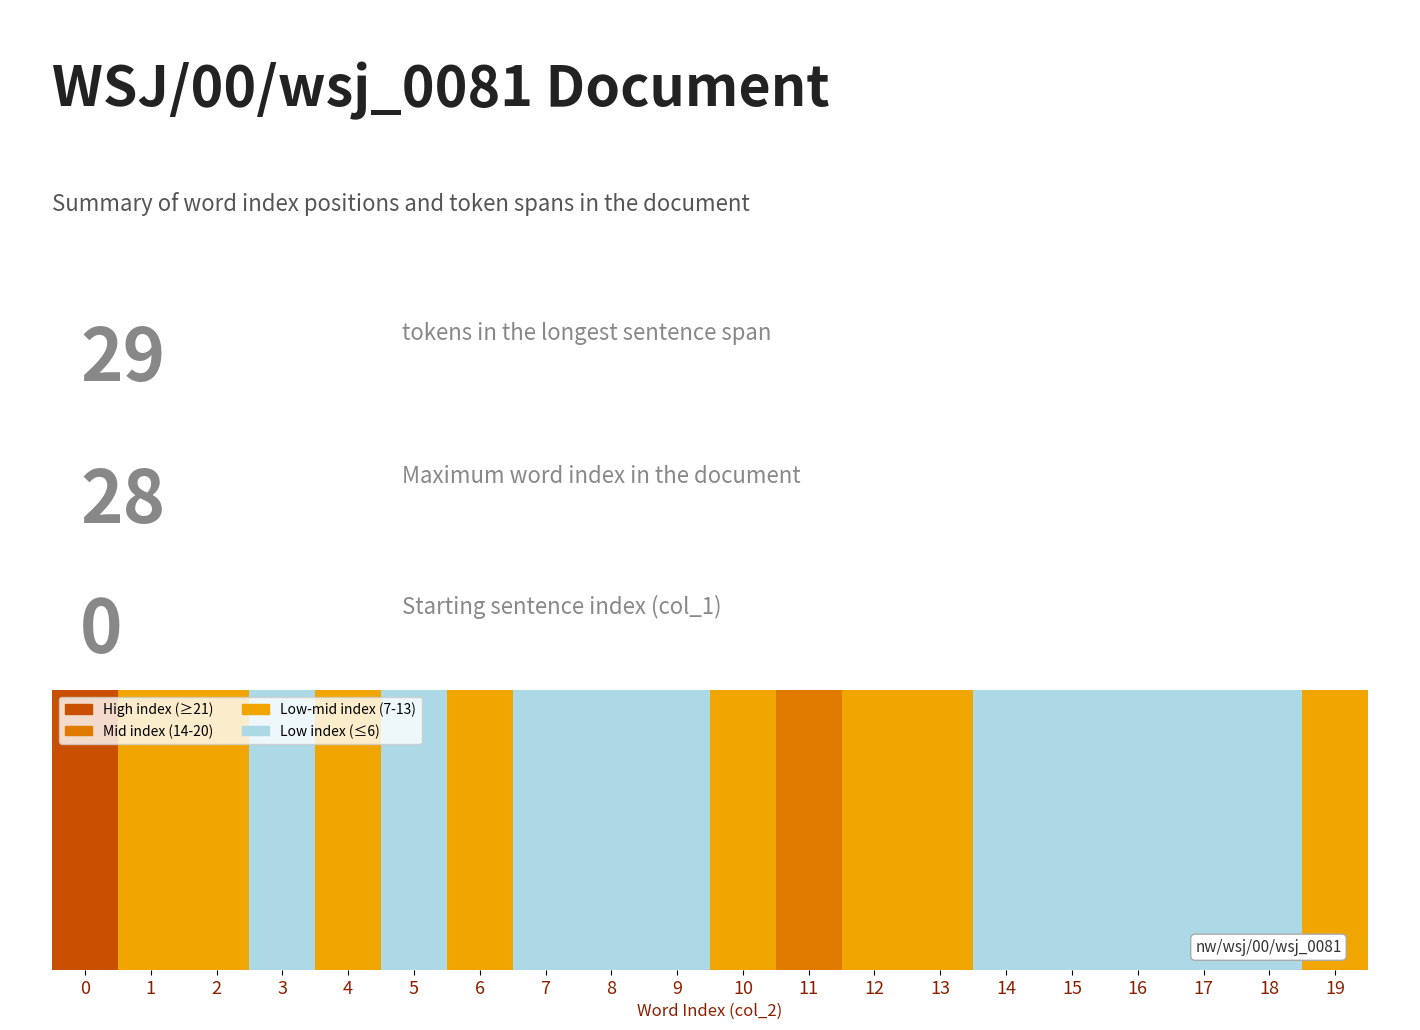

Approximately how many times larger is the value at 17 compared to 0?

0.3